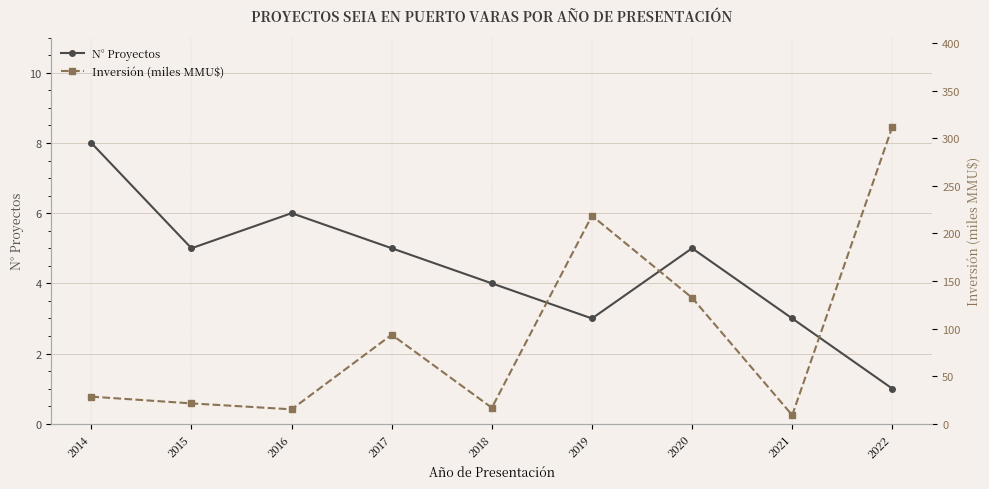

Between 2019 and 2017, which is larger?

2017